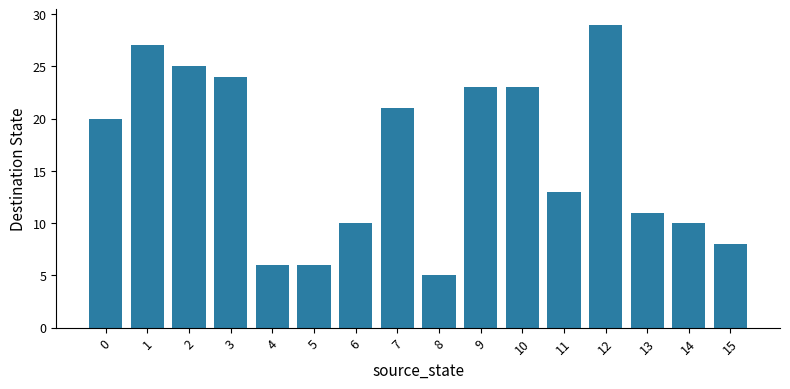

What is the difference between the second highest and second lowest values?

21